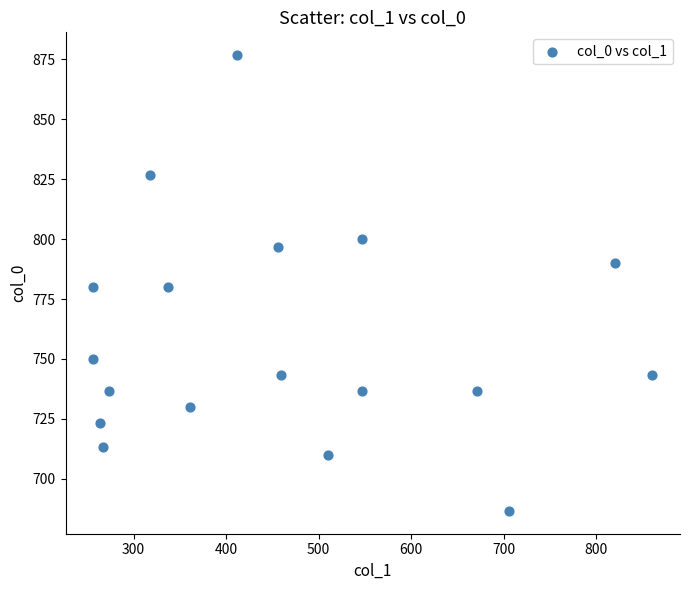

What is the range of X values (max minus min)?

604.1